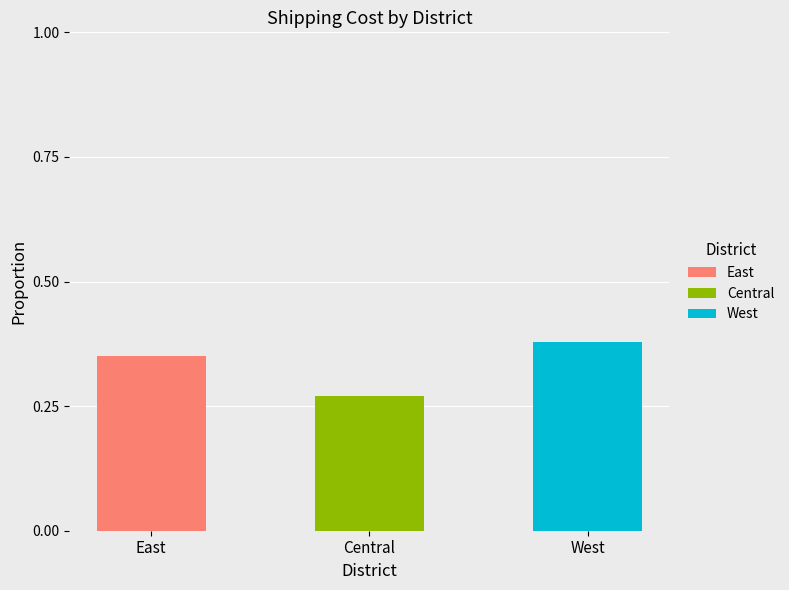

What is the total value across all series at East?

0.4